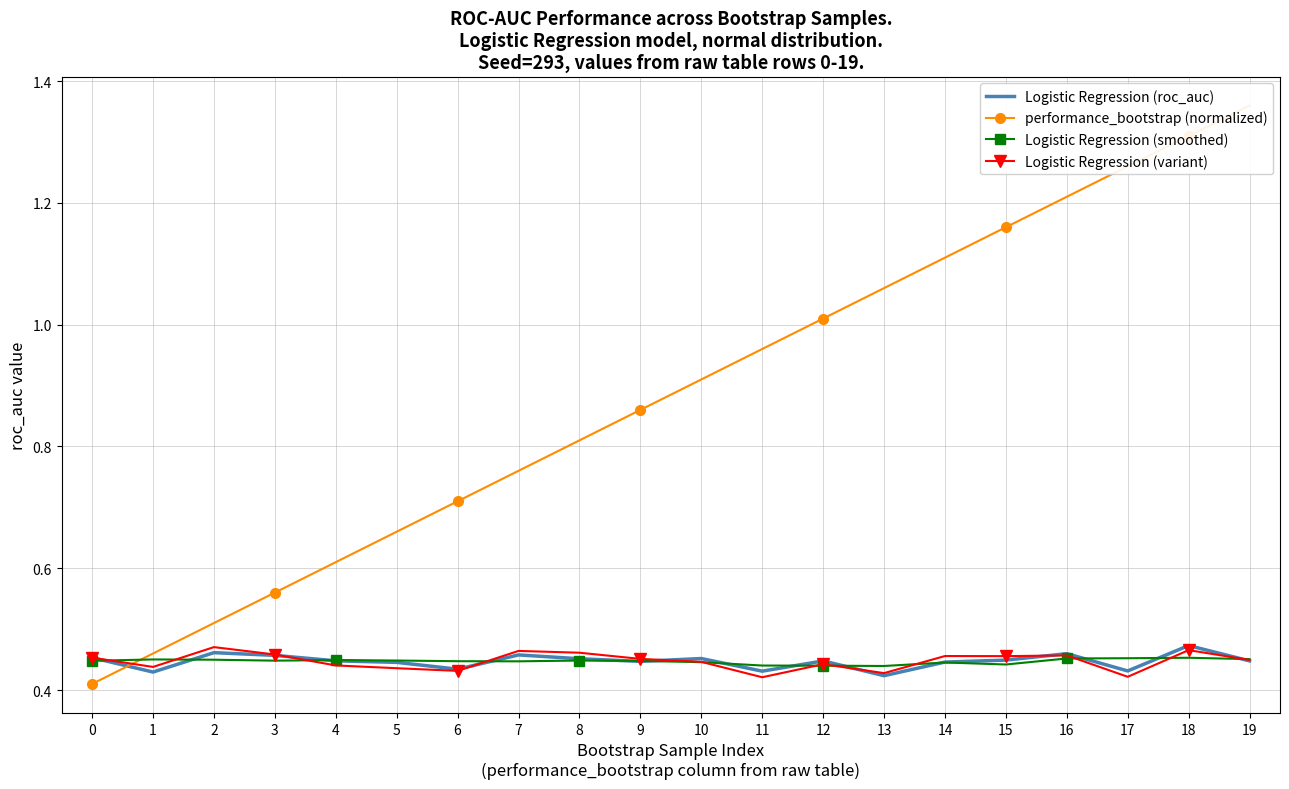

True or false: performance_bootstrap (normalized) has a value of 0.3 at 11.

False